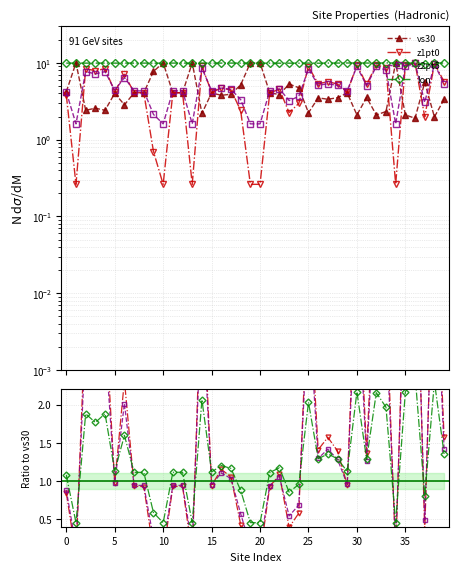

At 5, list the series in order from smallest to largest.

z1pt0, z2pt5, lon, vs30